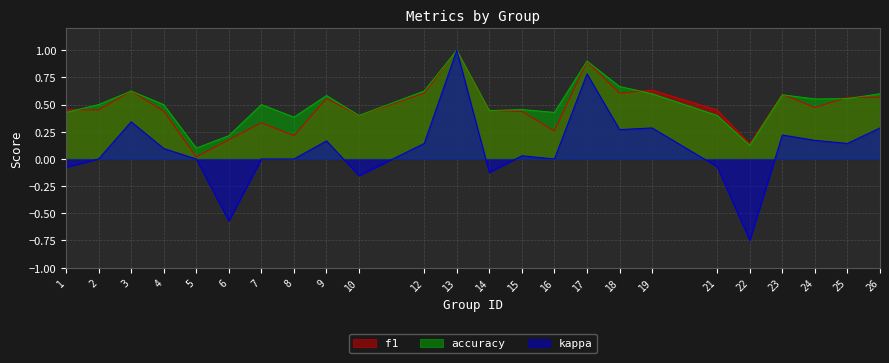

True or false: kappa and f1 intersect in this chart.

False